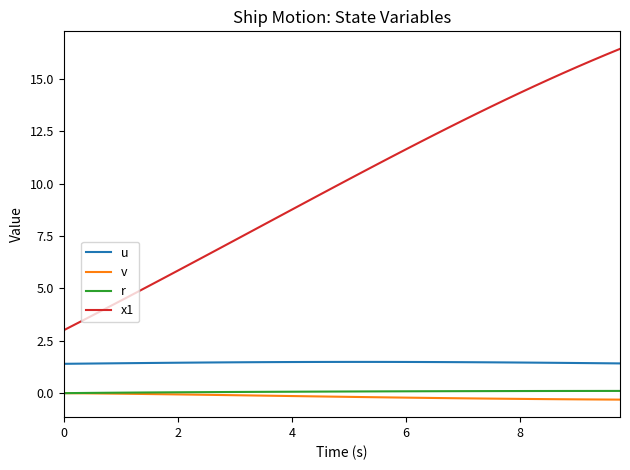

True or false: x1 and v intersect in this chart.

False